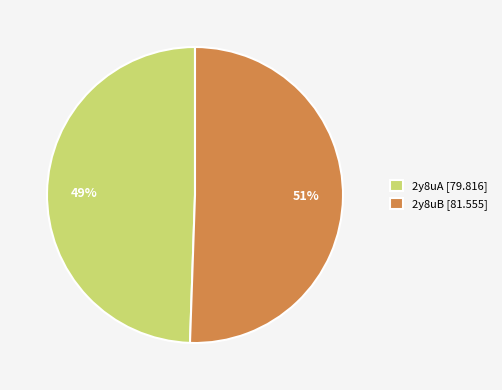

To the nearest percent, what portion does 2y8uA represent?

49%